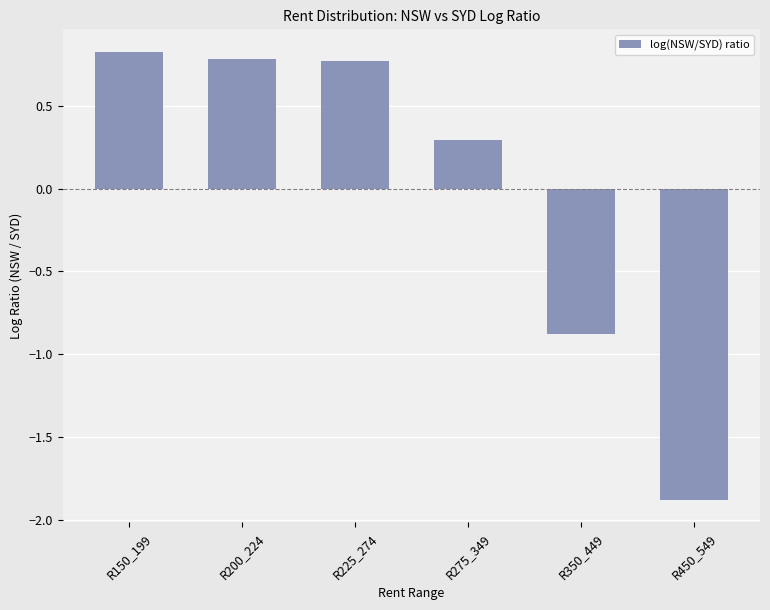

What is the sum of all values?

-0.1